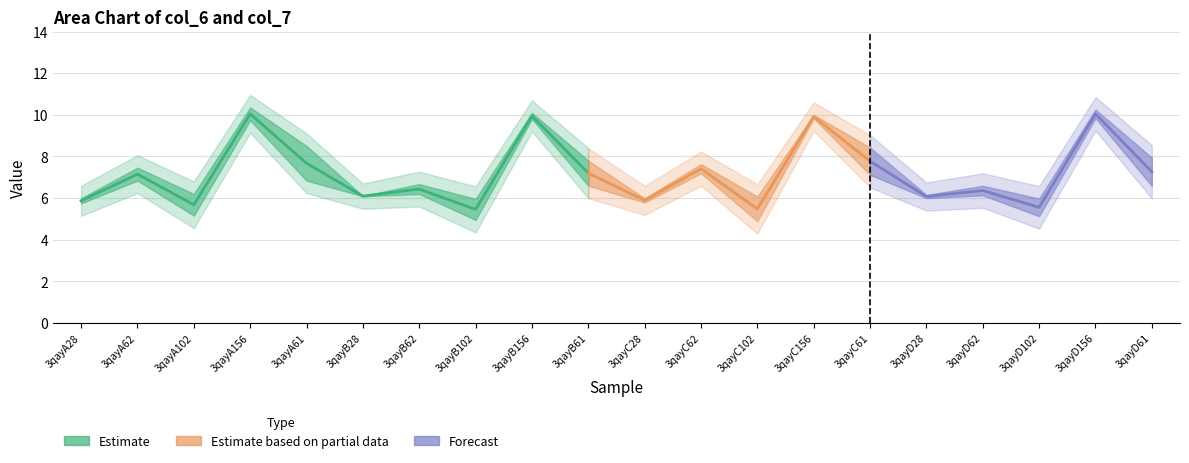

At which category is the sum across all series the highest?

3qayD156